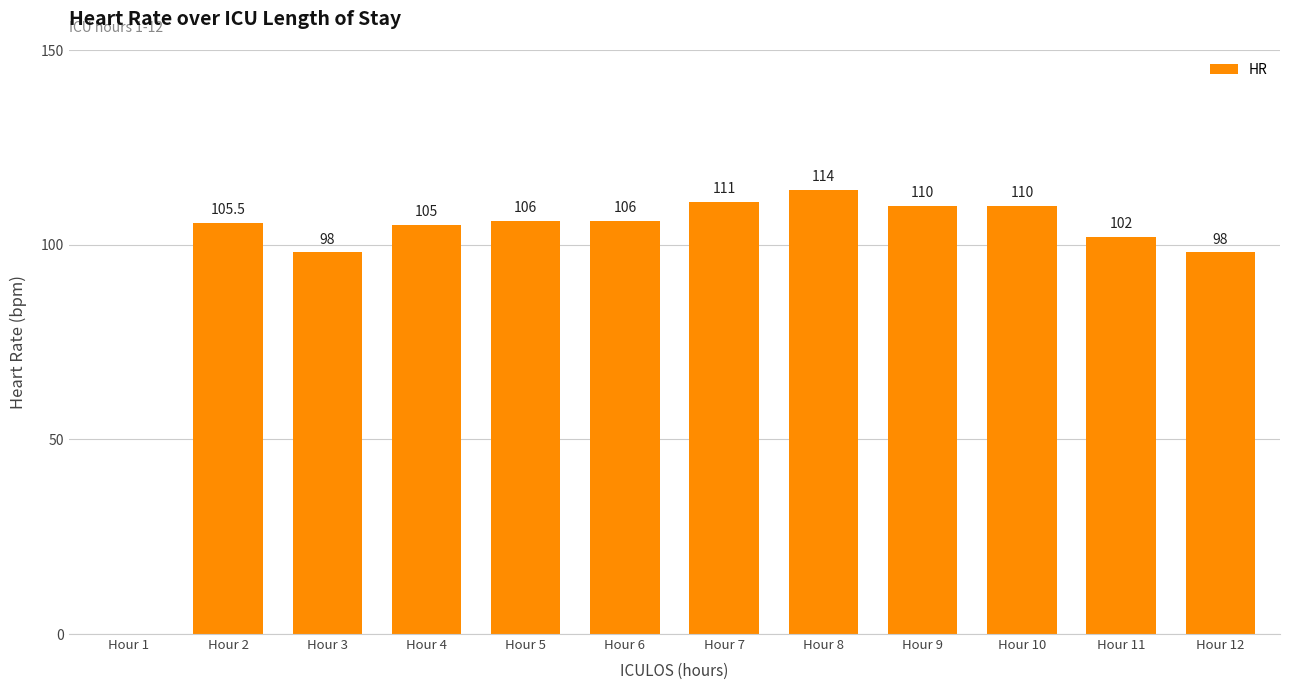

Count the number of data series in this chart.

1